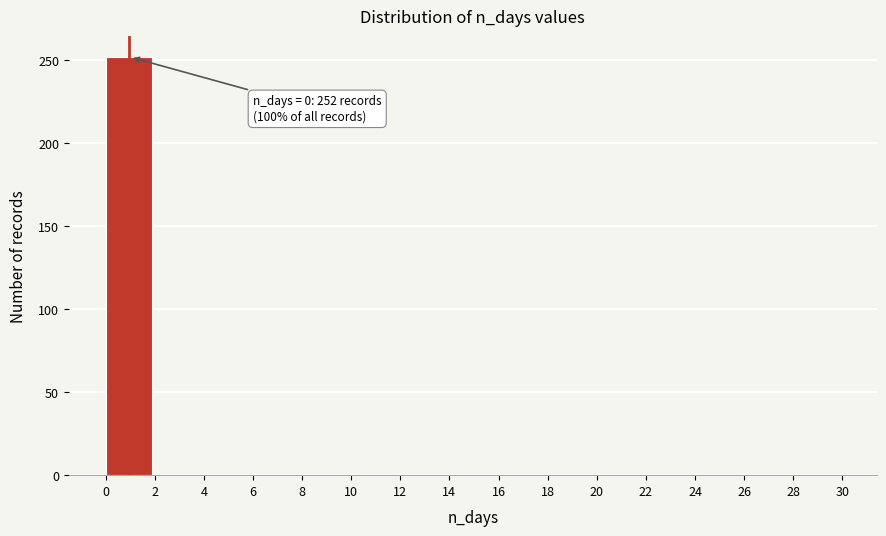

Which range on the x-axis has the tallest bar?

0 to 2